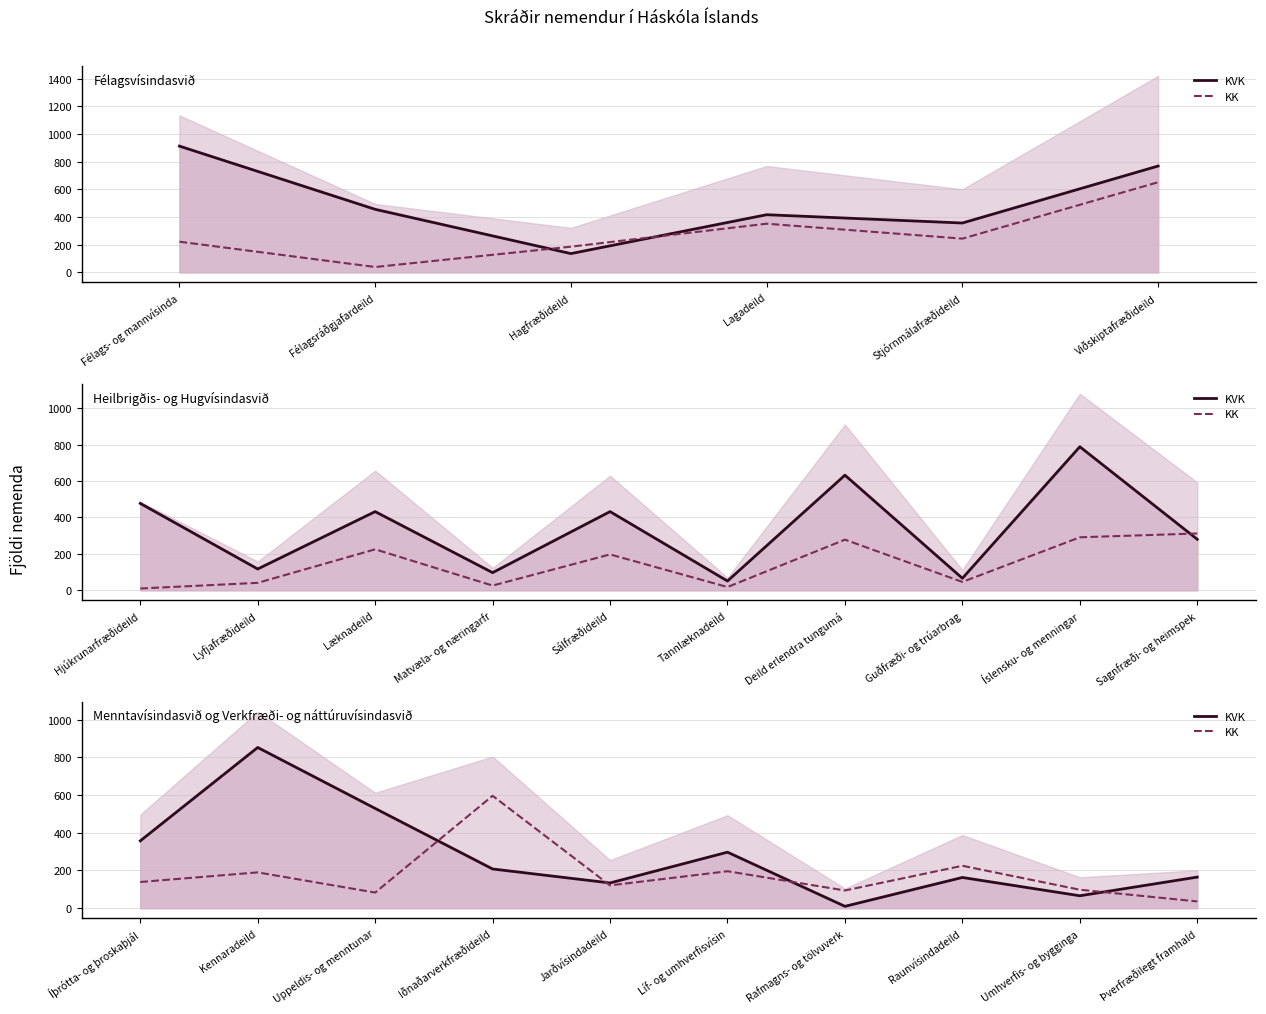

Between Rafmagns- og tölvuverk and Íþrótta- og þroskaþjál, which is larger?

Íþrótta- og þroskaþjál